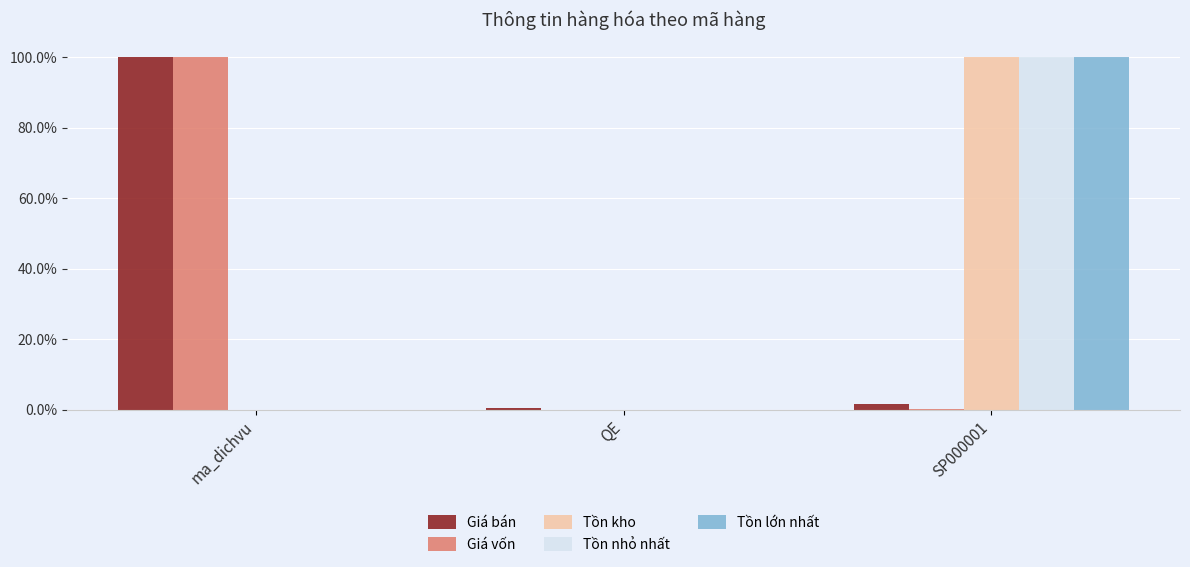

At which label does Tồn kho reach its minimum?

ma_dichvu